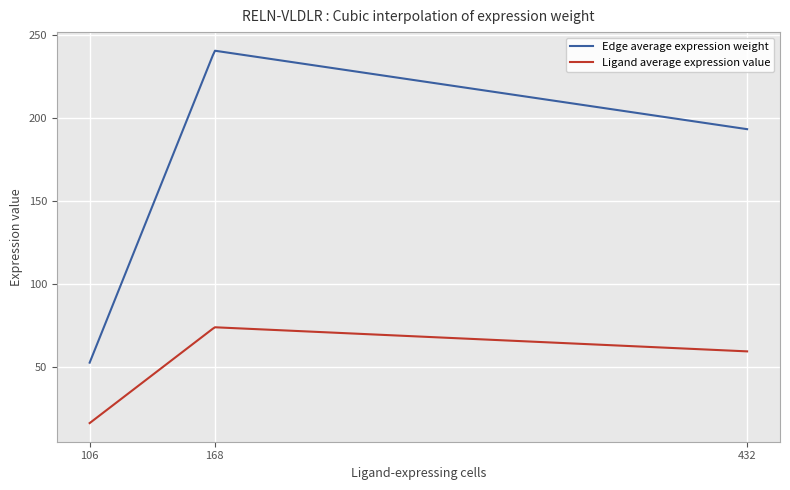

Which series has the widest spread of values?

Edge average expression weight